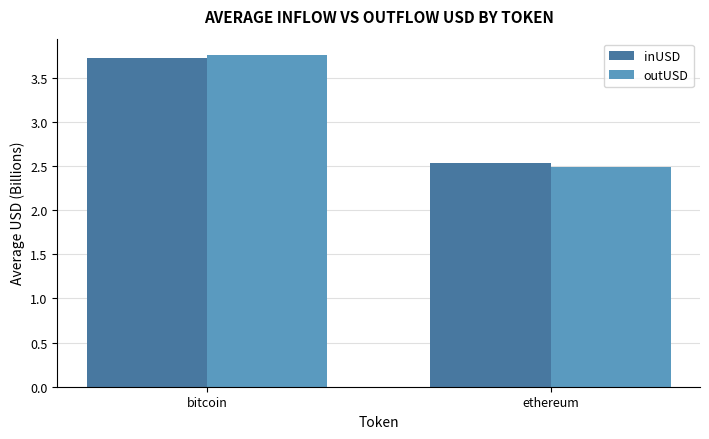

Which series has the widest spread of values?

outUSD